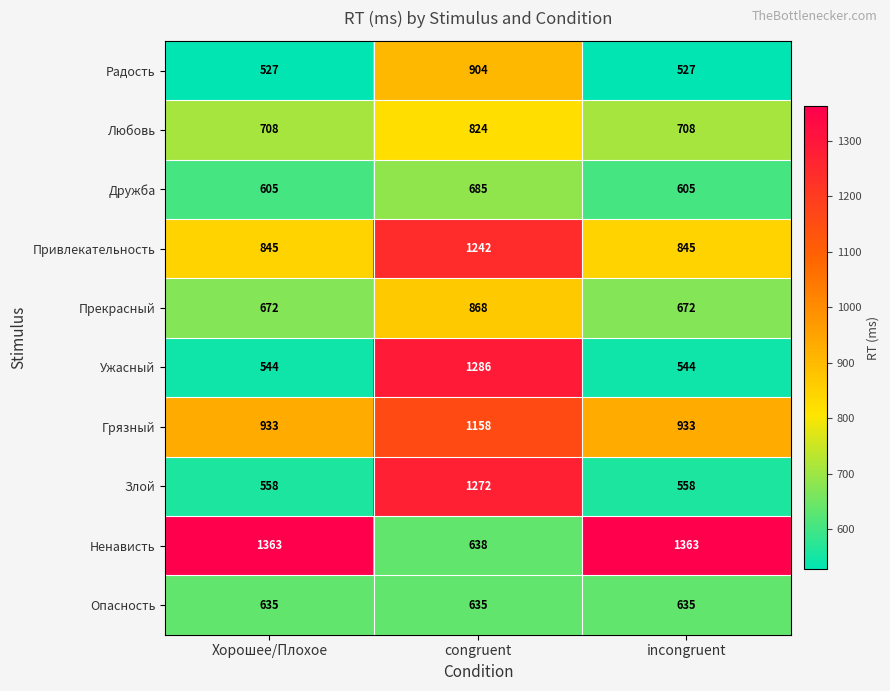

What value does the Любовь series have at incongruent, to the nearest 50?

700